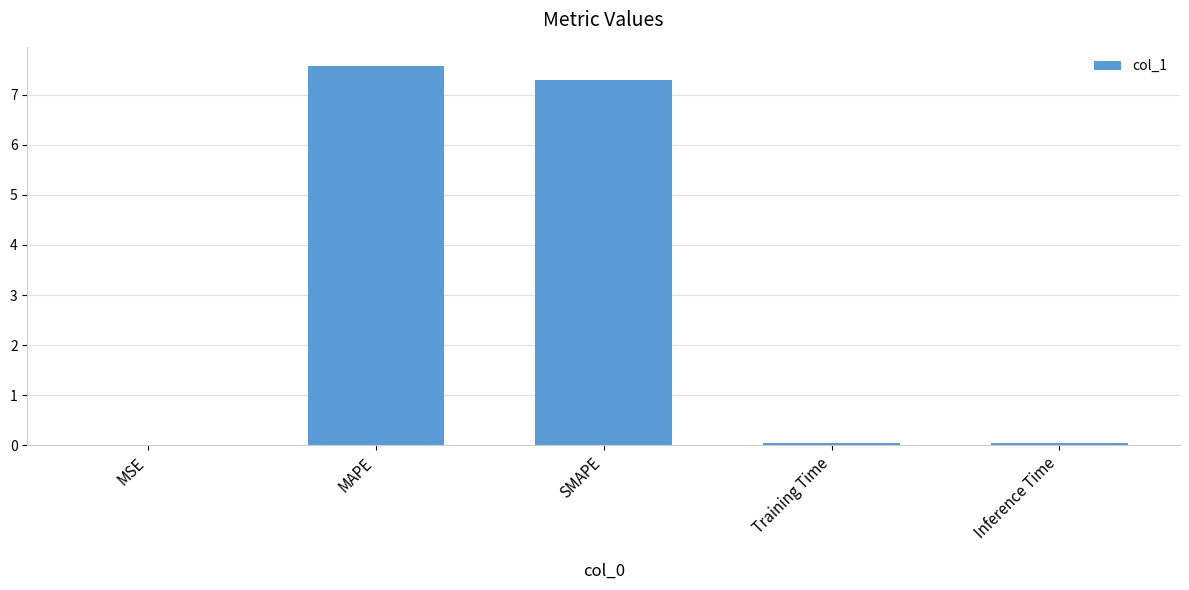

What is the greatest value displayed?

7.6